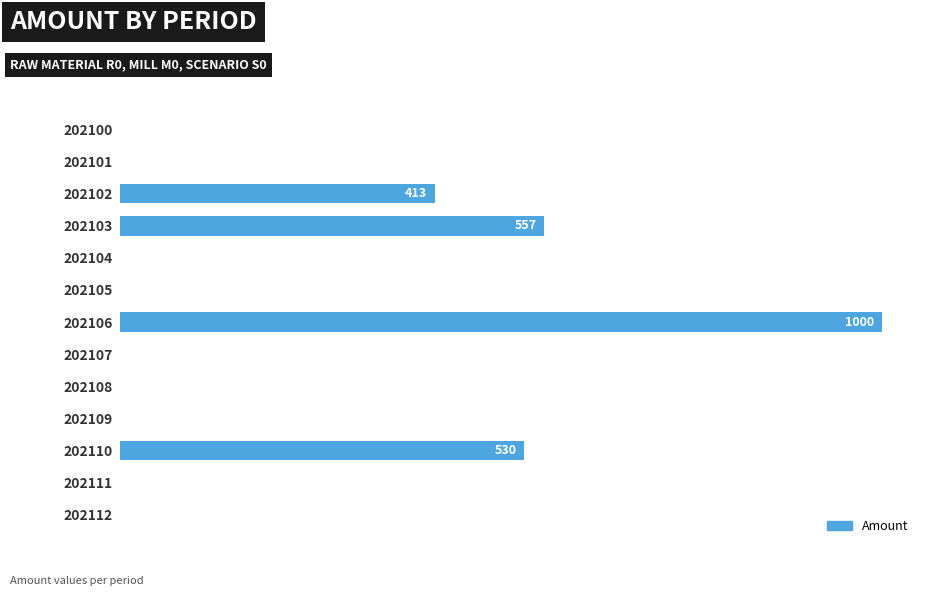

Does the chart contain any negative values?

No